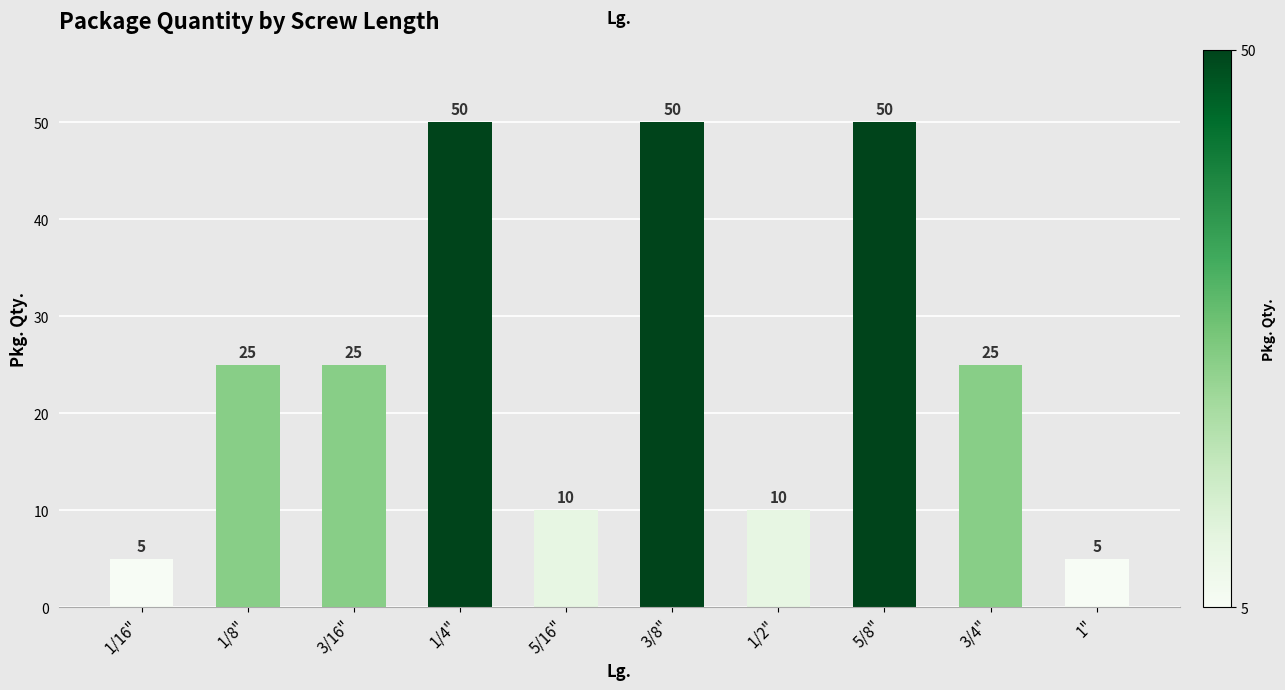

How many bars are there in total?

10